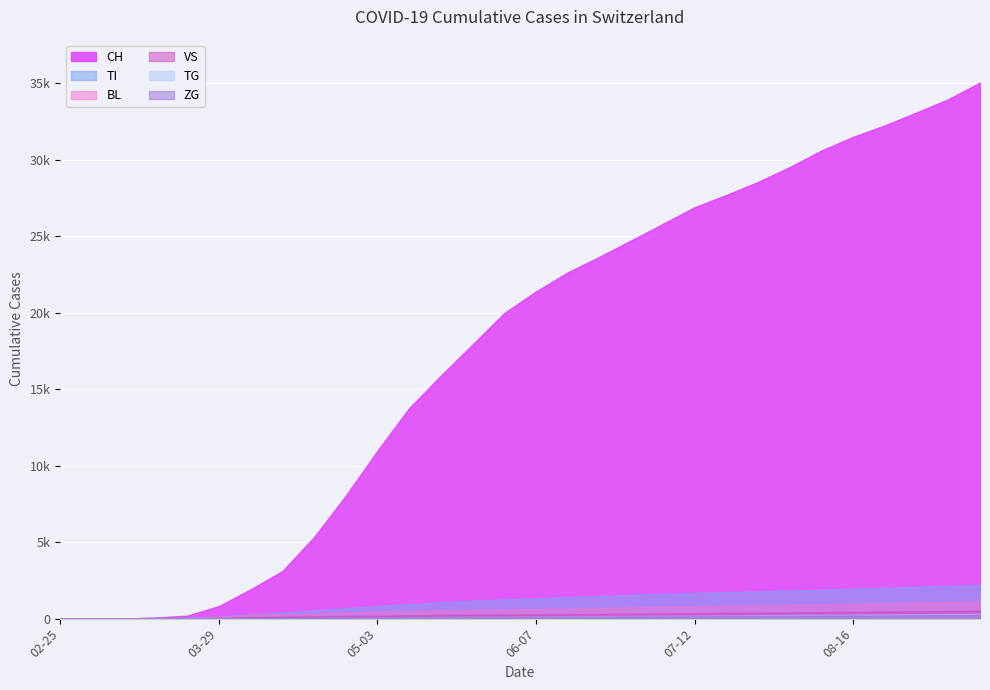

How many lines are shown in the chart?

6